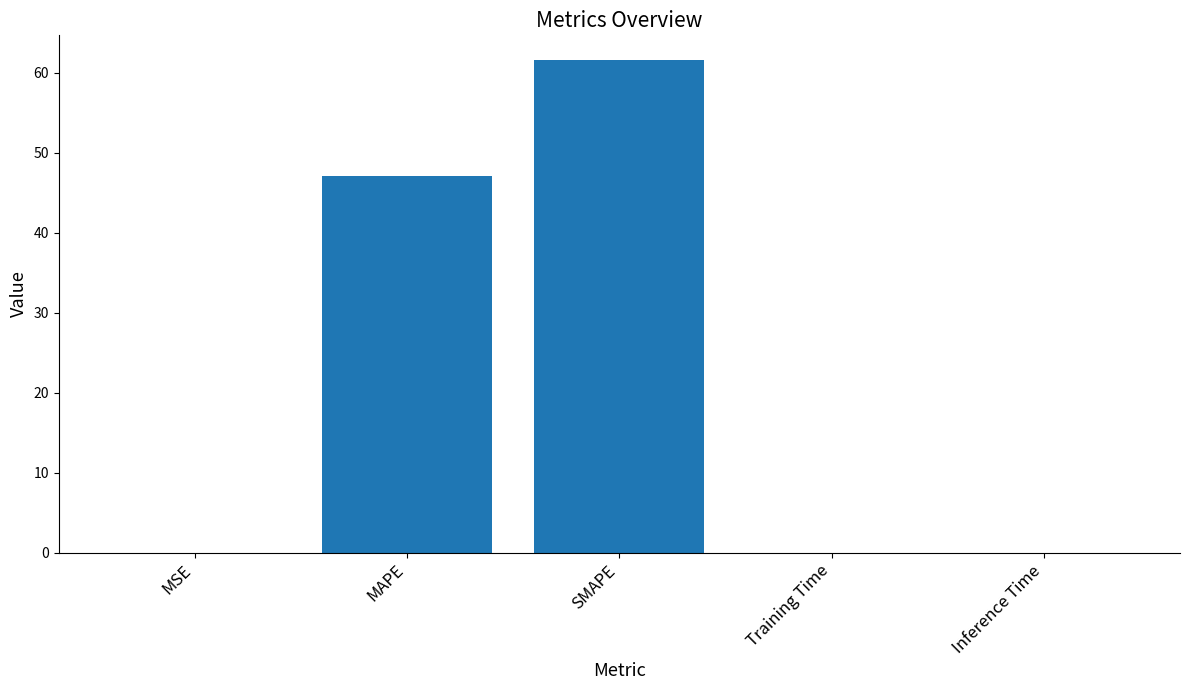

What is the change in value from MAPE to Inference Time?

-47.1